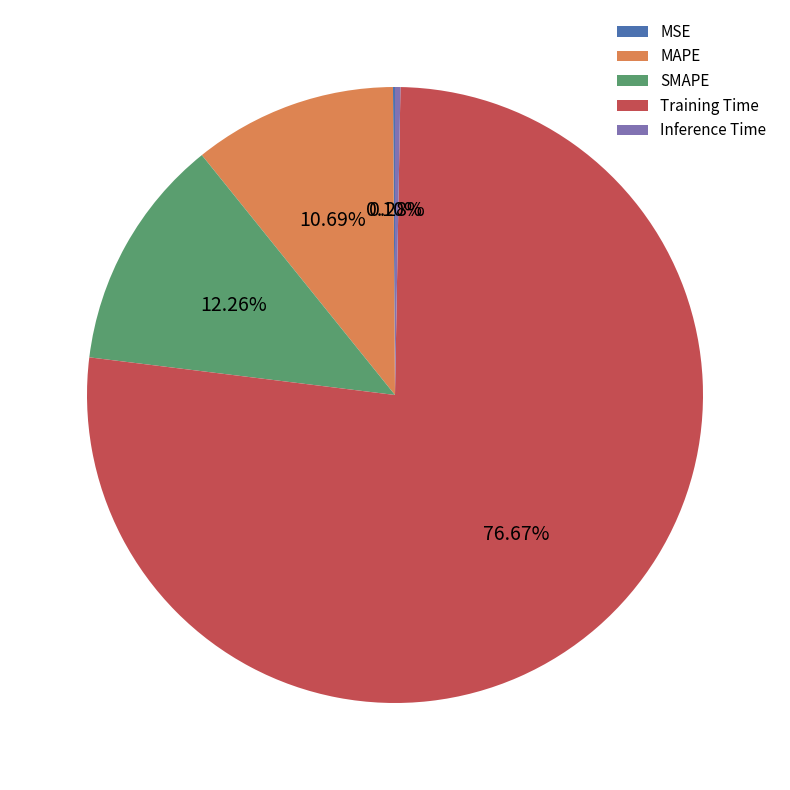

Does any single category account for the majority?

Yes